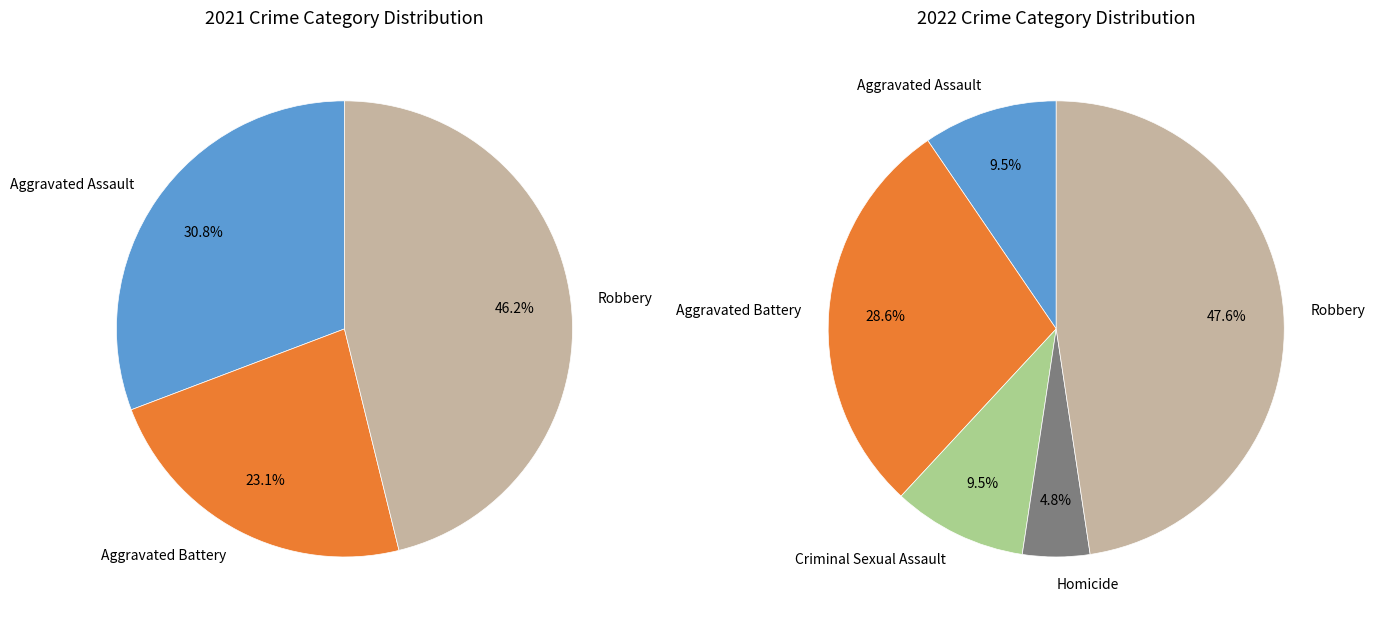

How many slices are in this pie chart?

5